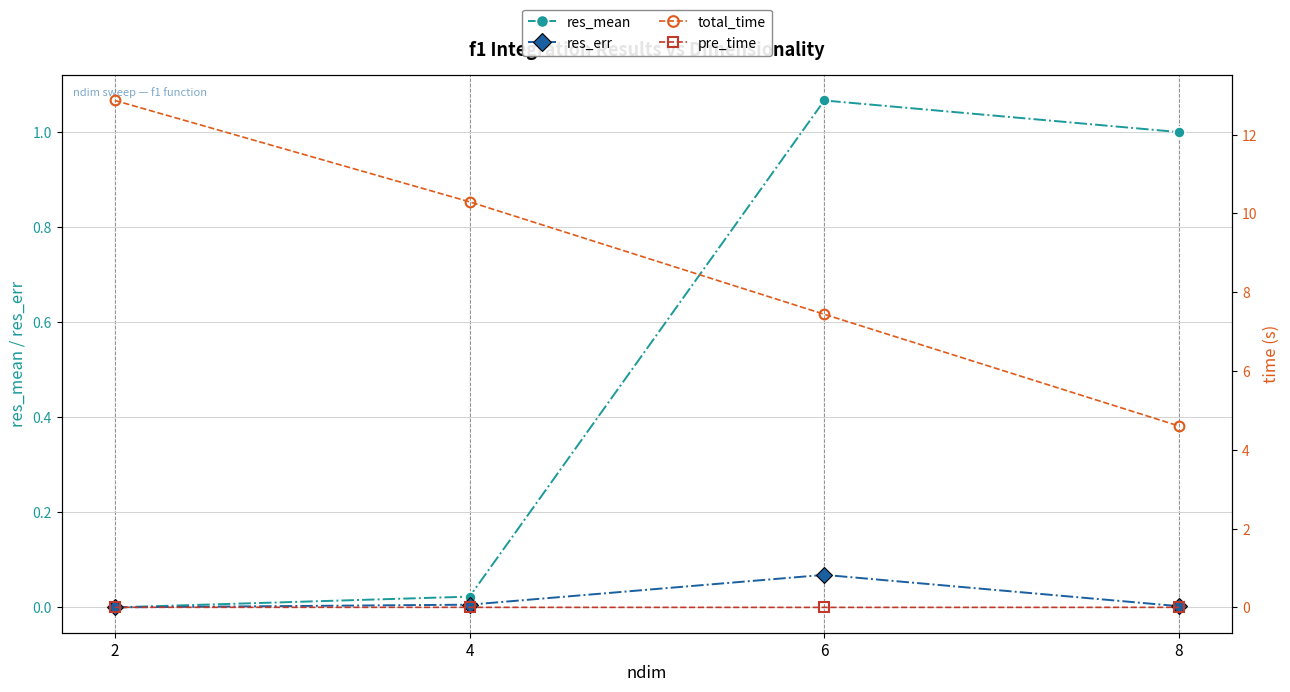

True or false: total_time has more than 1 points higher than both neighbors.

False